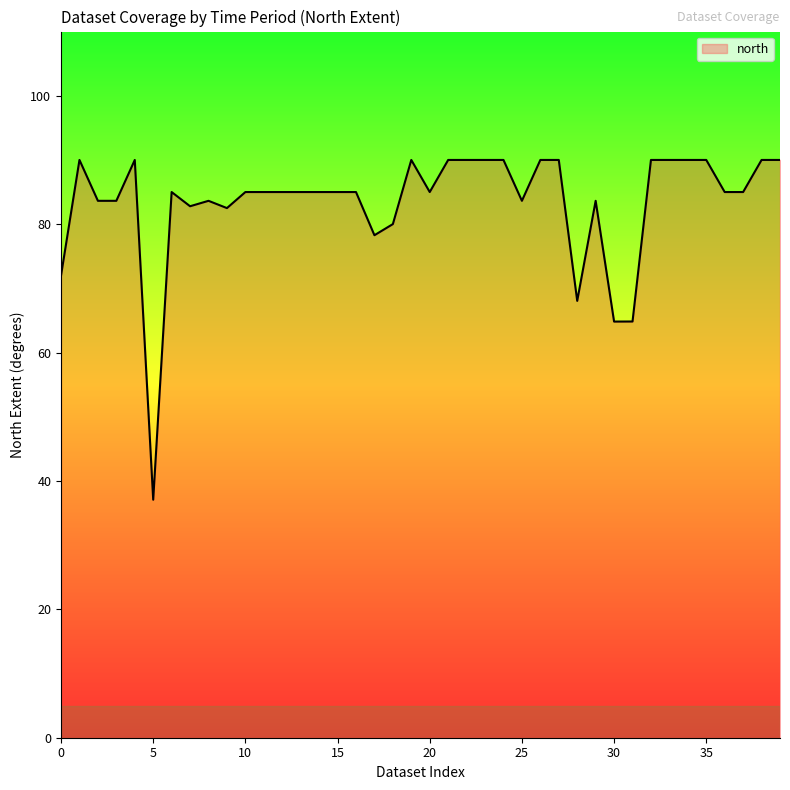

What is the difference between the maximum and minimum values?

52.9